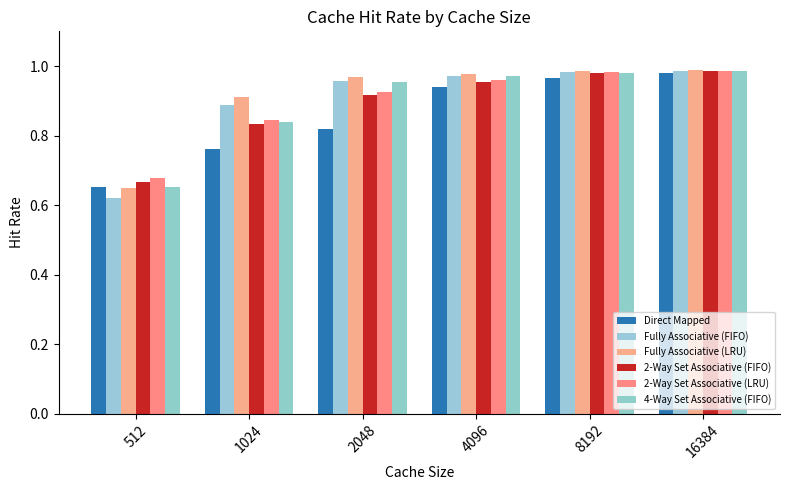

At which label does Fully Associative (LRU) reach its peak?

16384